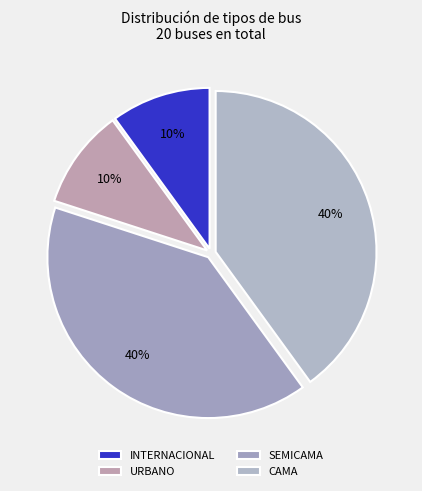

To the nearest percent, what is the average slice percentage?

25%